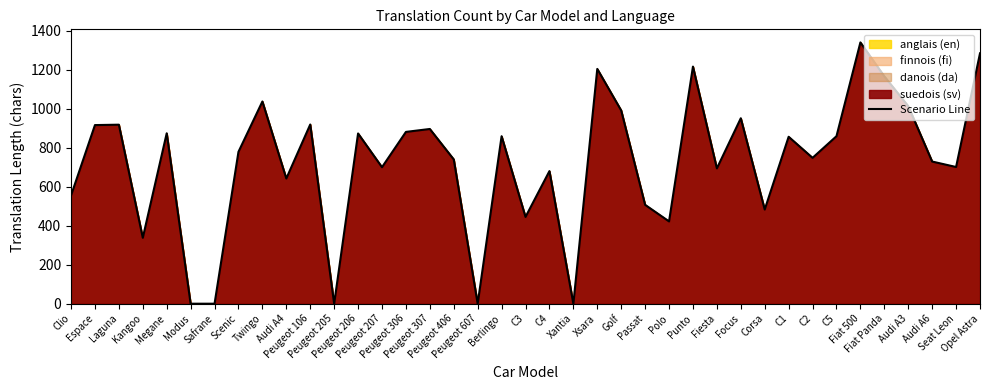

Does the chart have visible grid lines?

No